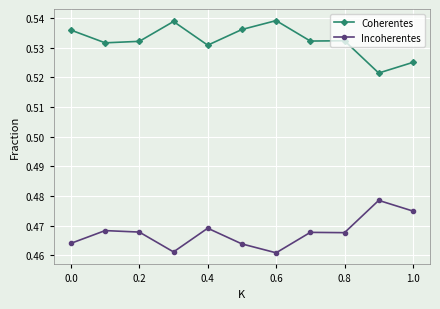

What is the sum of all Coherentes values?

5.9